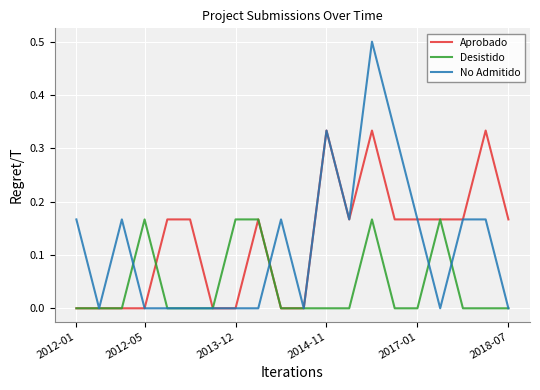

What is the maximum value shown in the chart?

0.5